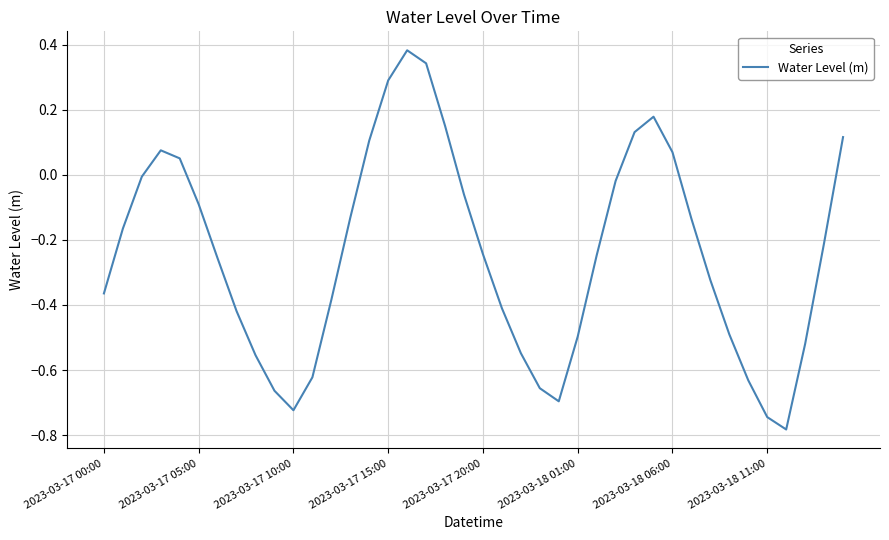

What is the difference between the maximum and minimum values?

1.2